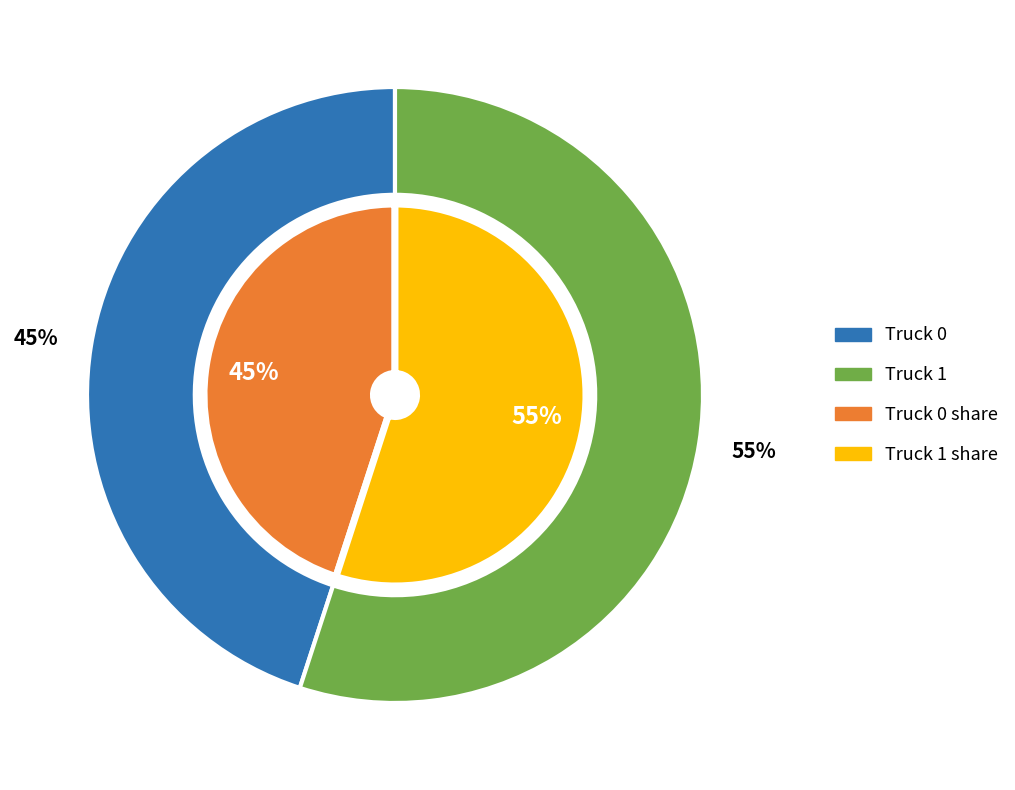

How many slices are in this pie chart?

2